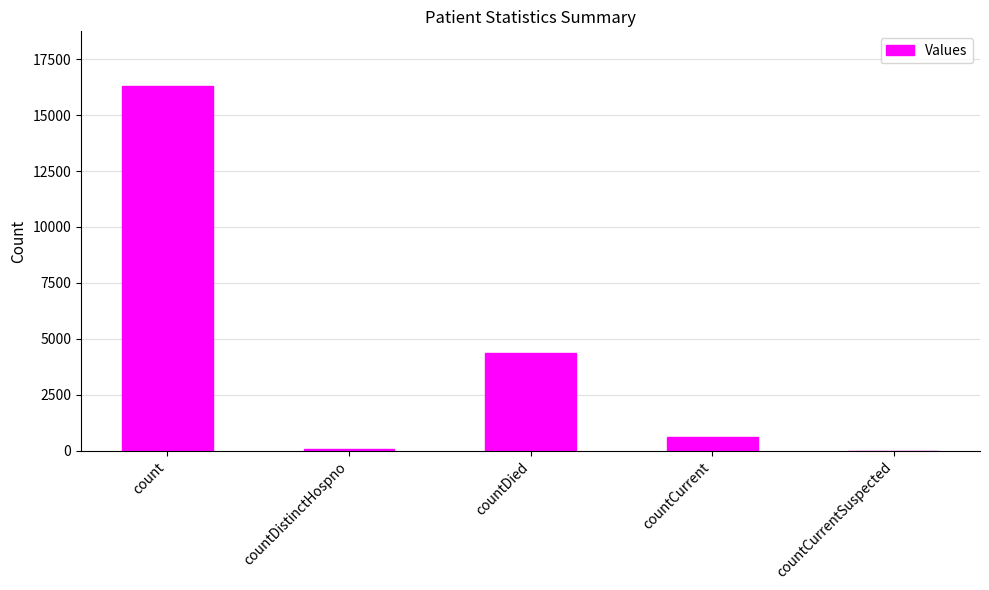

How many positive values are there?

4